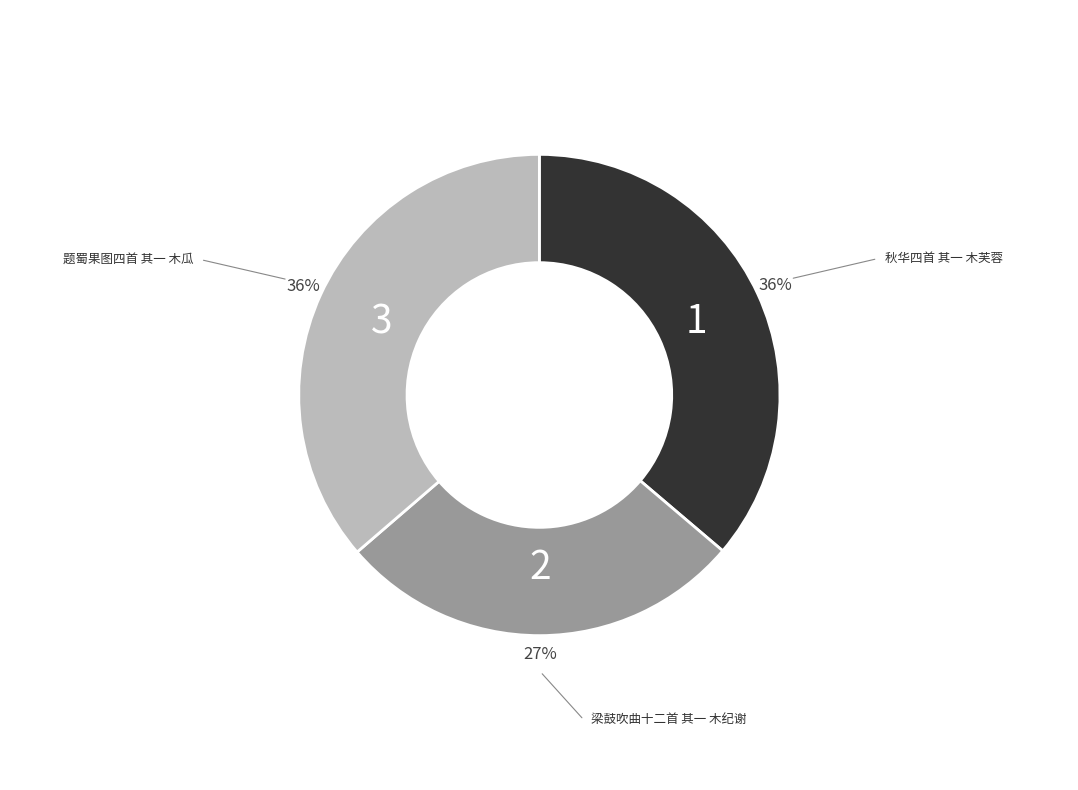

Which slice is the smallest?

梁鼓吹曲十二首 其一 木纪谢